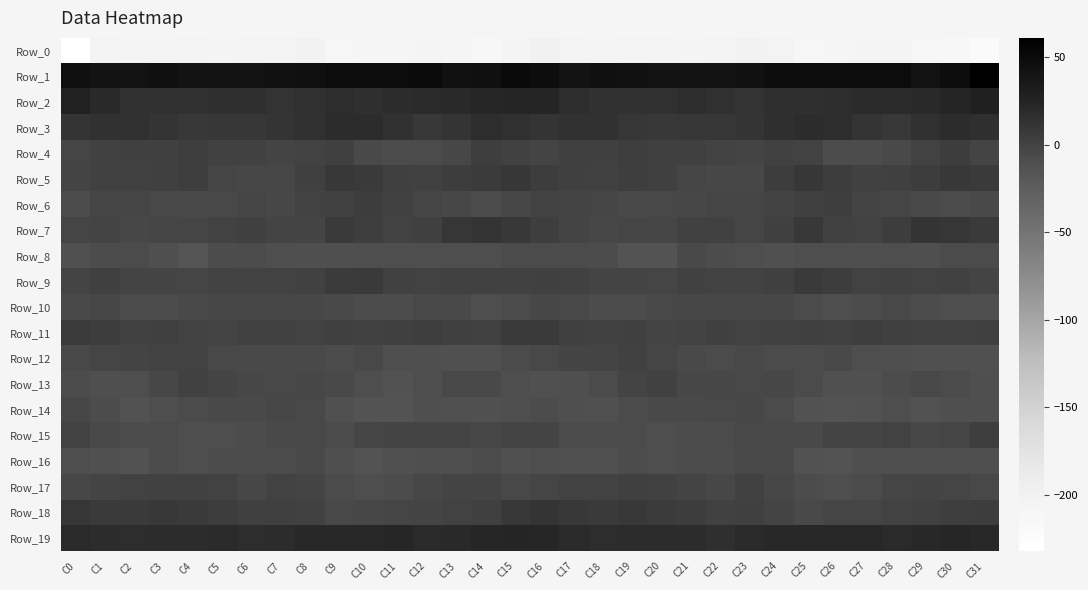

Which series has the largest total across all categories?

Row_1